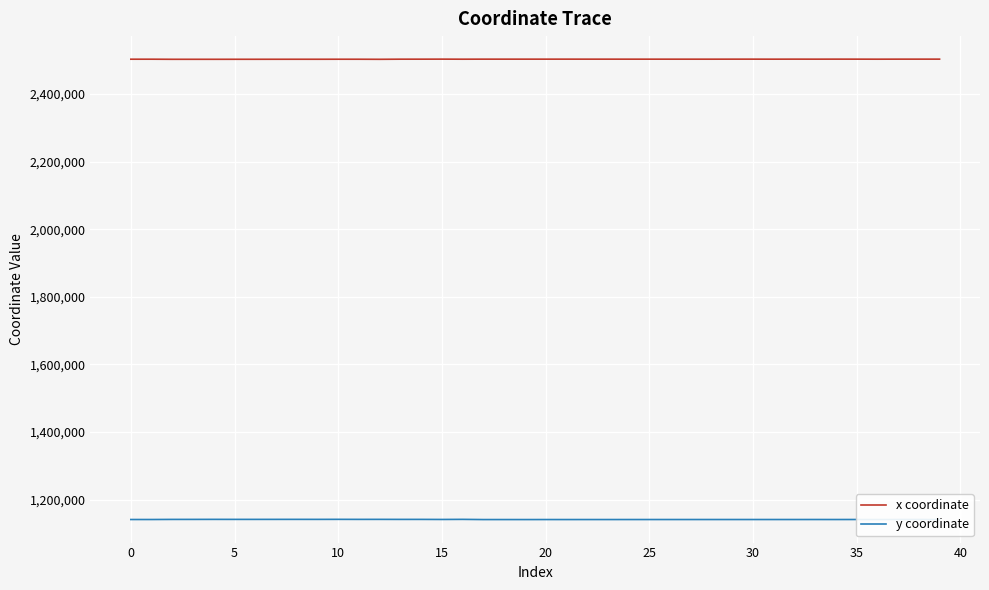

True or false: x coordinate and y coordinate intersect in this chart.

False